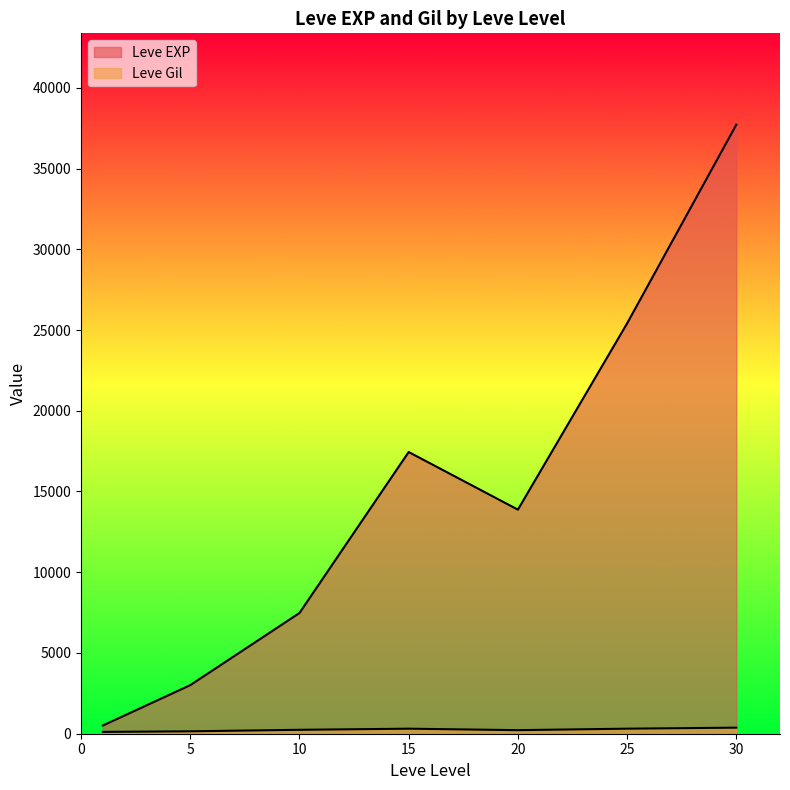

Rank the series at 30 from highest to lowest value.

Leve EXP, Leve Gil